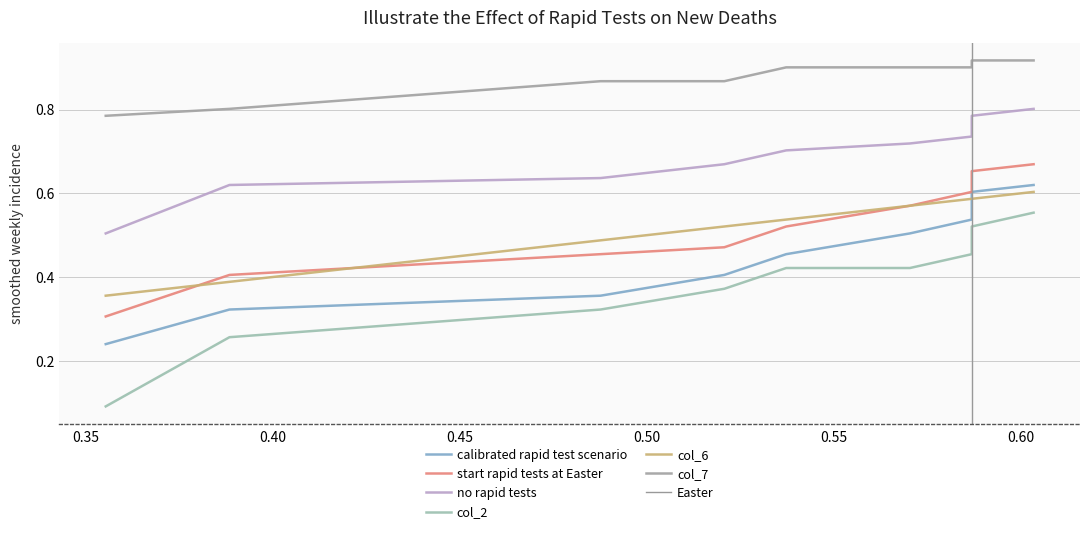

Which series has the largest range (max minus min)?

col_2